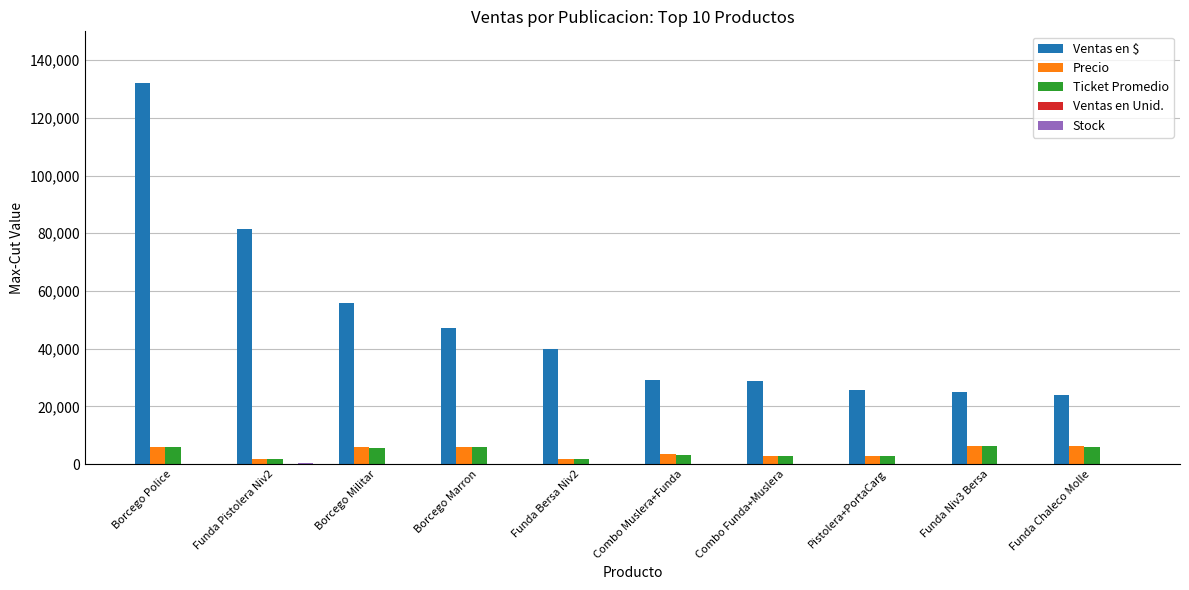

Which series has the largest total across all categories?

Ventas en $